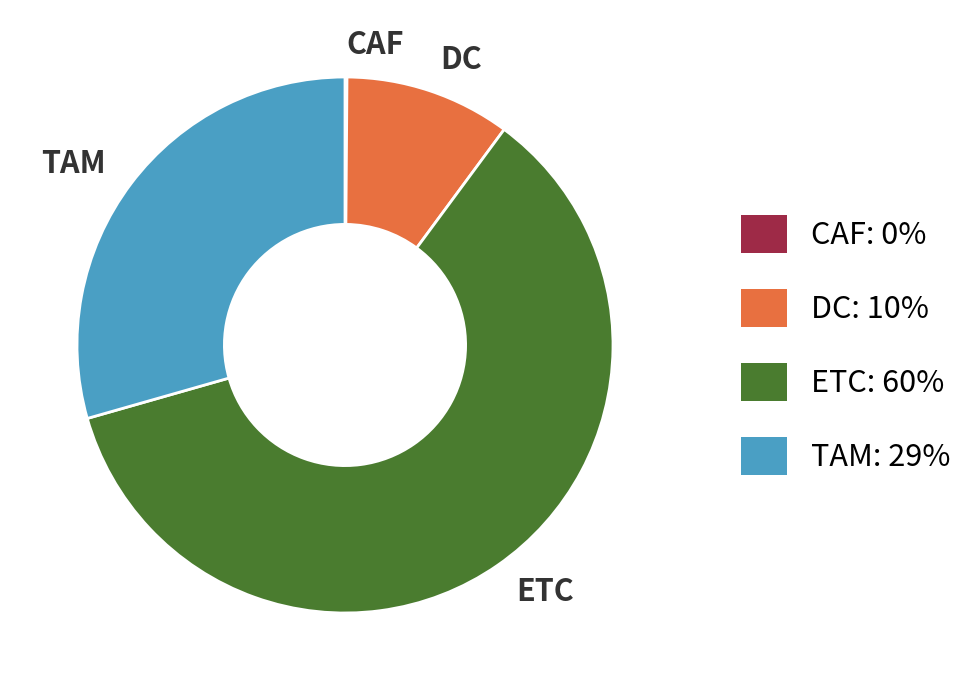

The DC slice represents 10% of the pie. True or false?

True